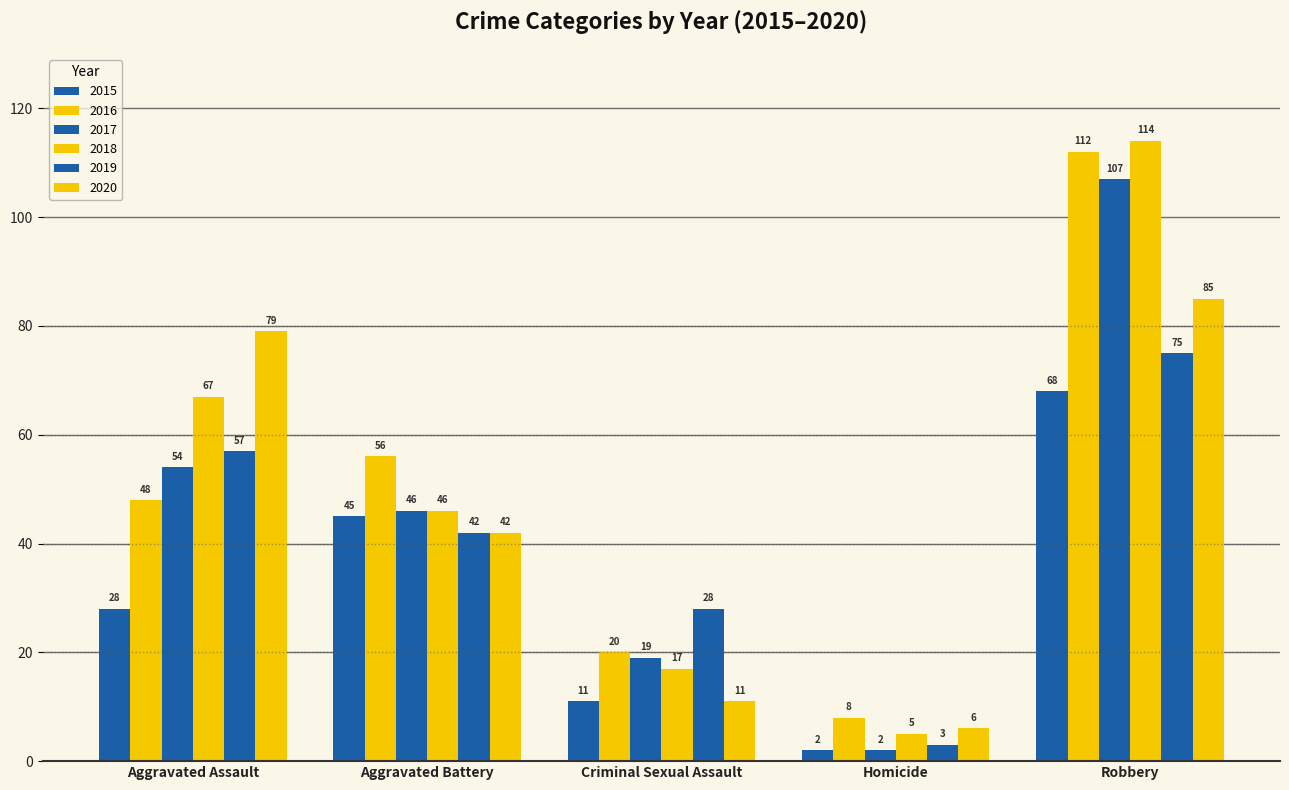

How many data points in 2020 are less than 42?

2